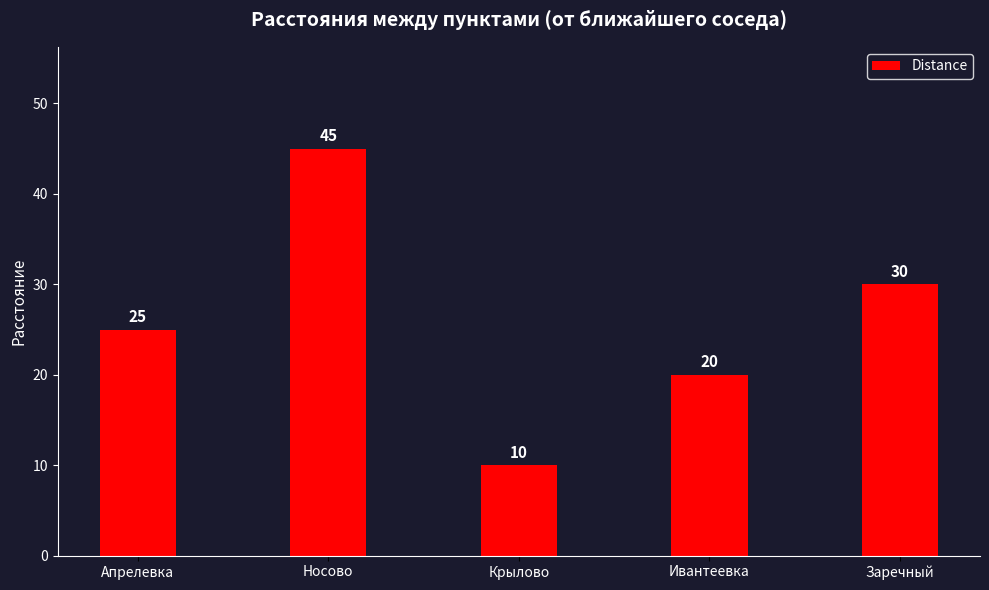

True or false: the data shows 25 at Апрелевка.

True